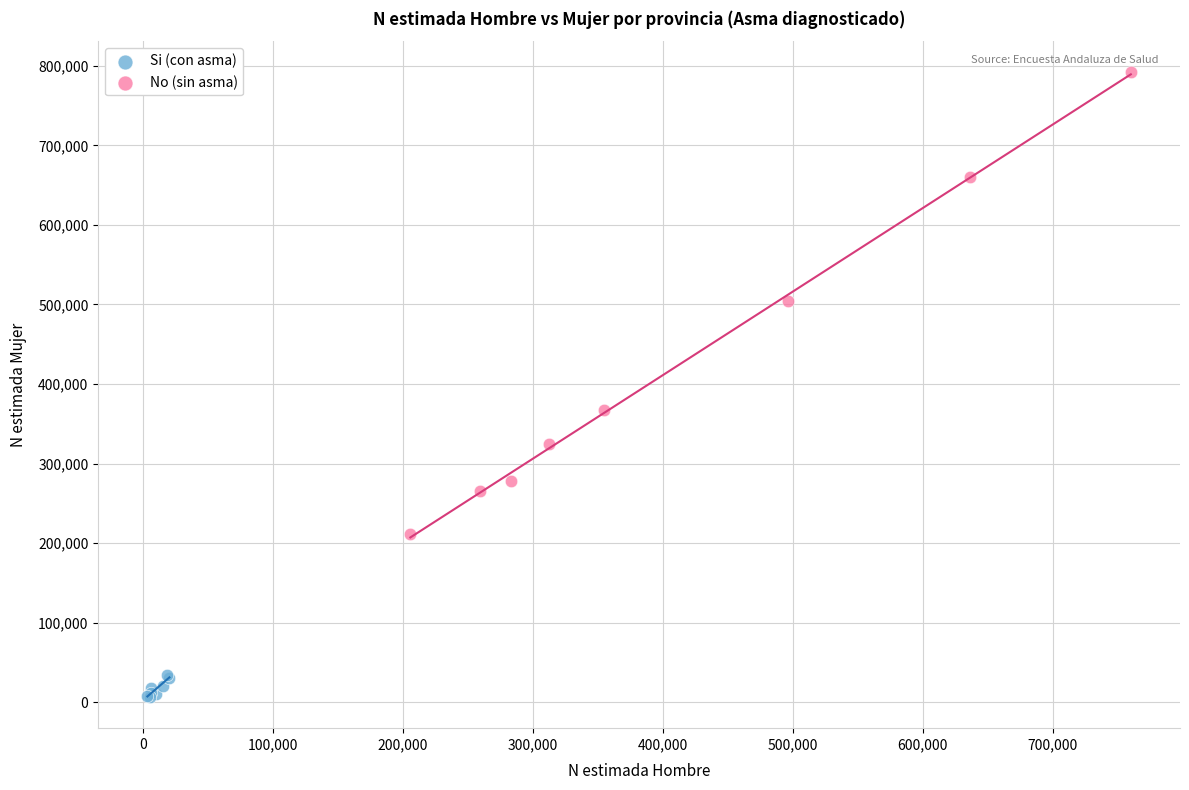

Which series reaches the maximum Y coordinate?

No (sin asma)